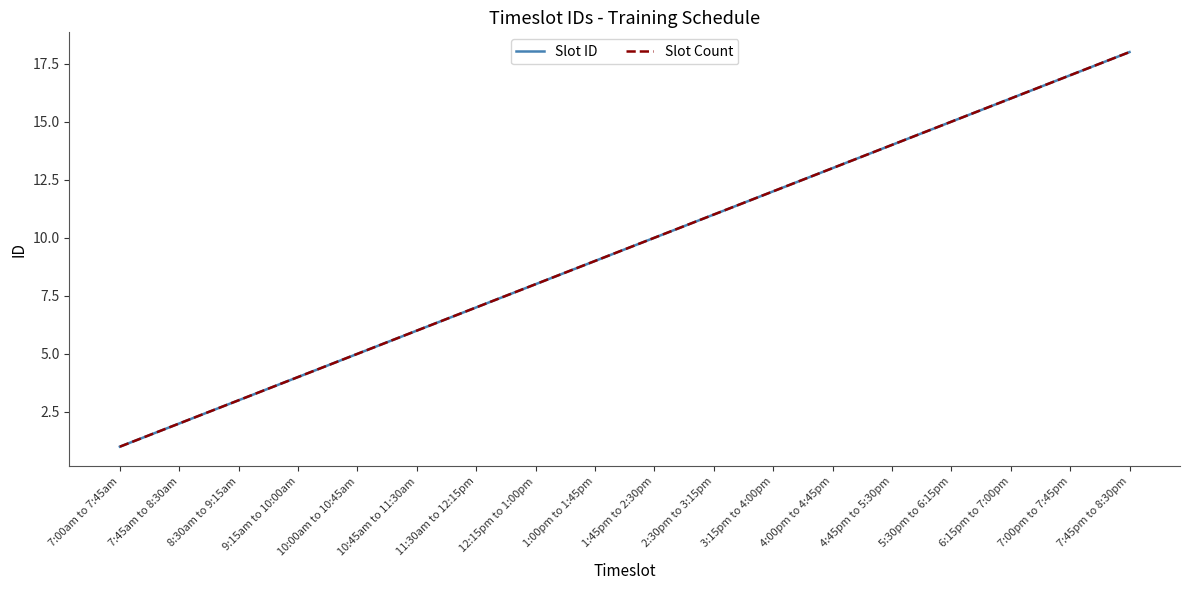

True or false: Slot ID and Slot Count intersect in this chart.

False